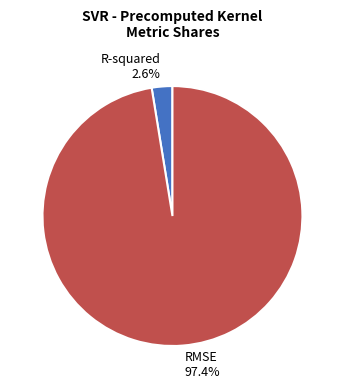

Is it true that R-squared is 3% of the pie?

True